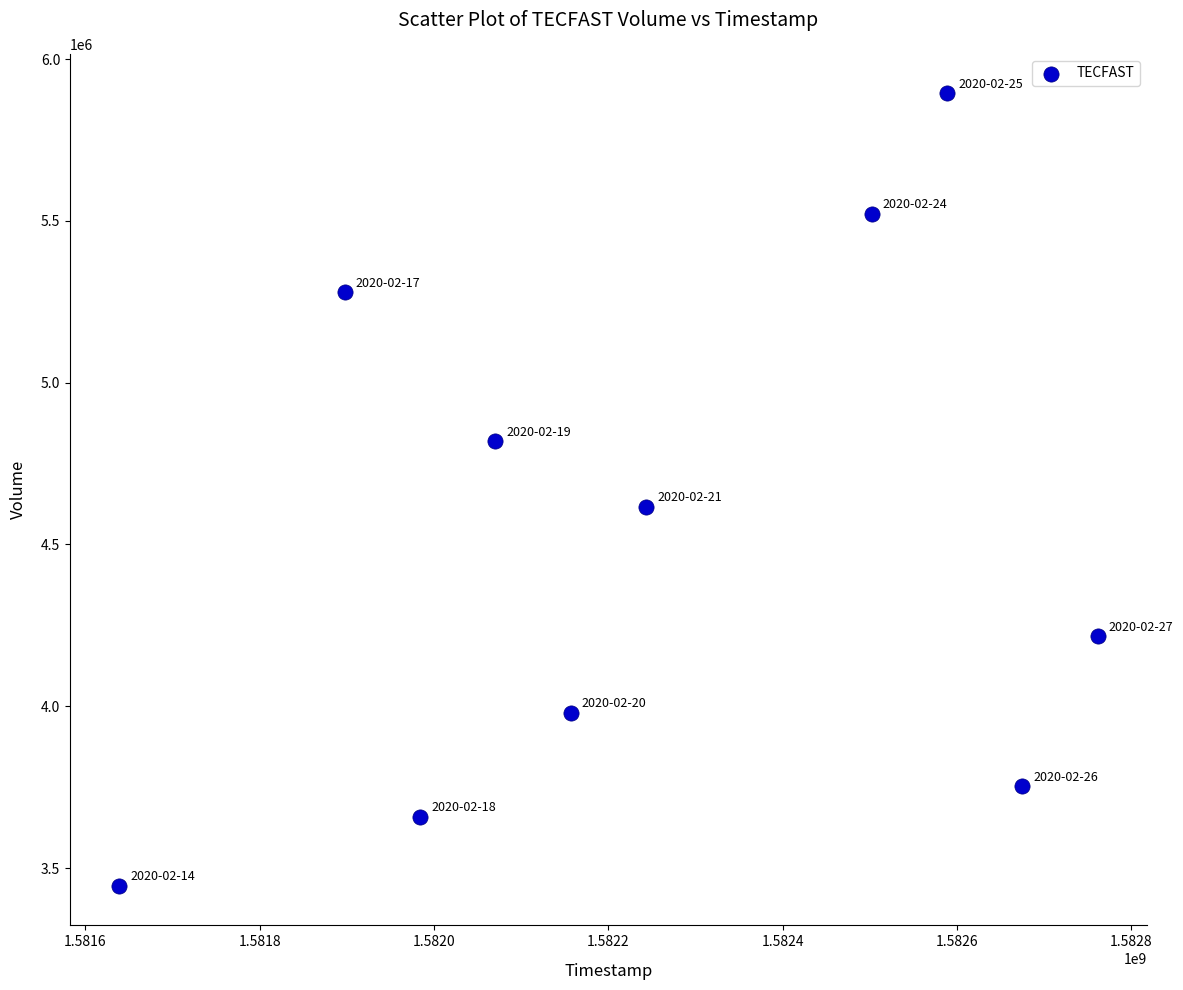

What is the range of Y values (max minus min)?

2449000